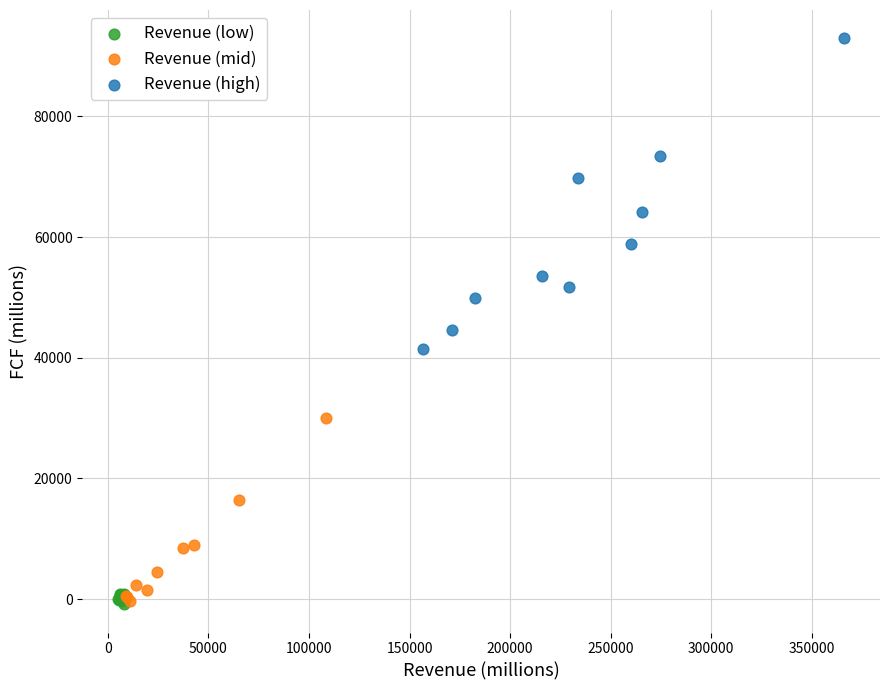

Which series has the widest spread of Y values?

Revenue (high)